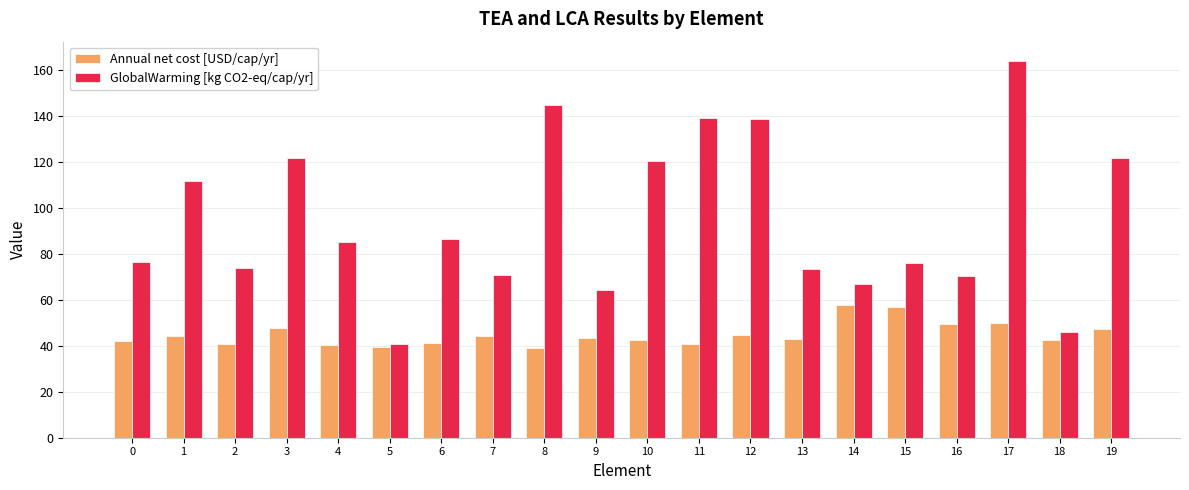

What are all the series names shown in the legend?

Annual net cost [USD/cap/yr], GlobalWarming [kg CO2-eq/cap/yr]